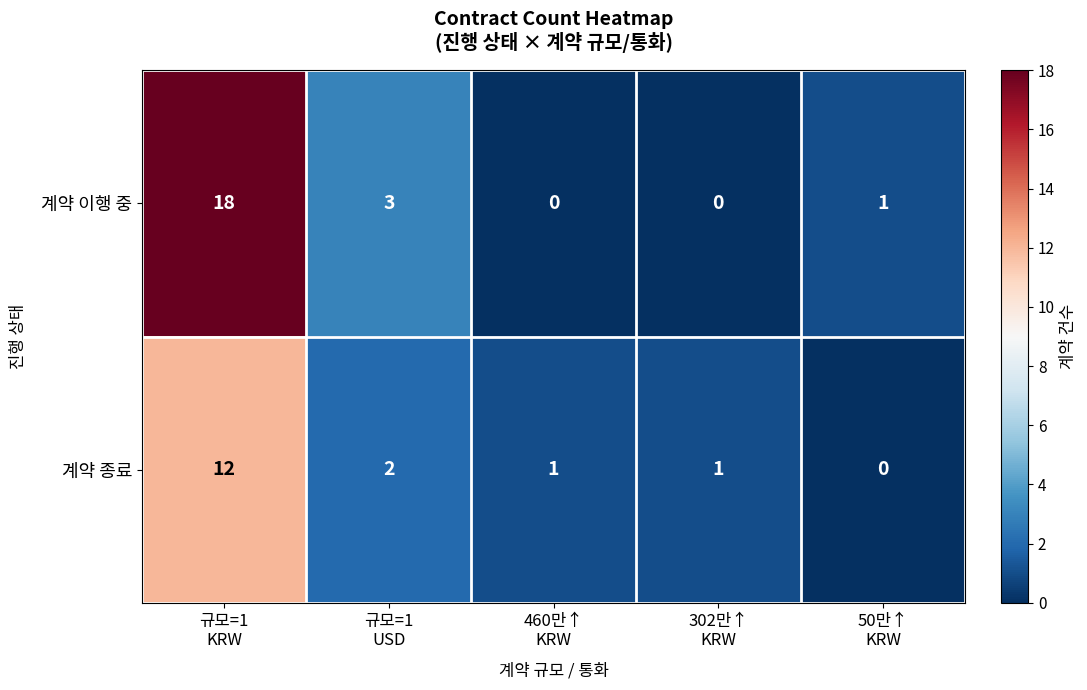

What is the difference between the maximum and minimum values in the 계약 이행 중 series?

18